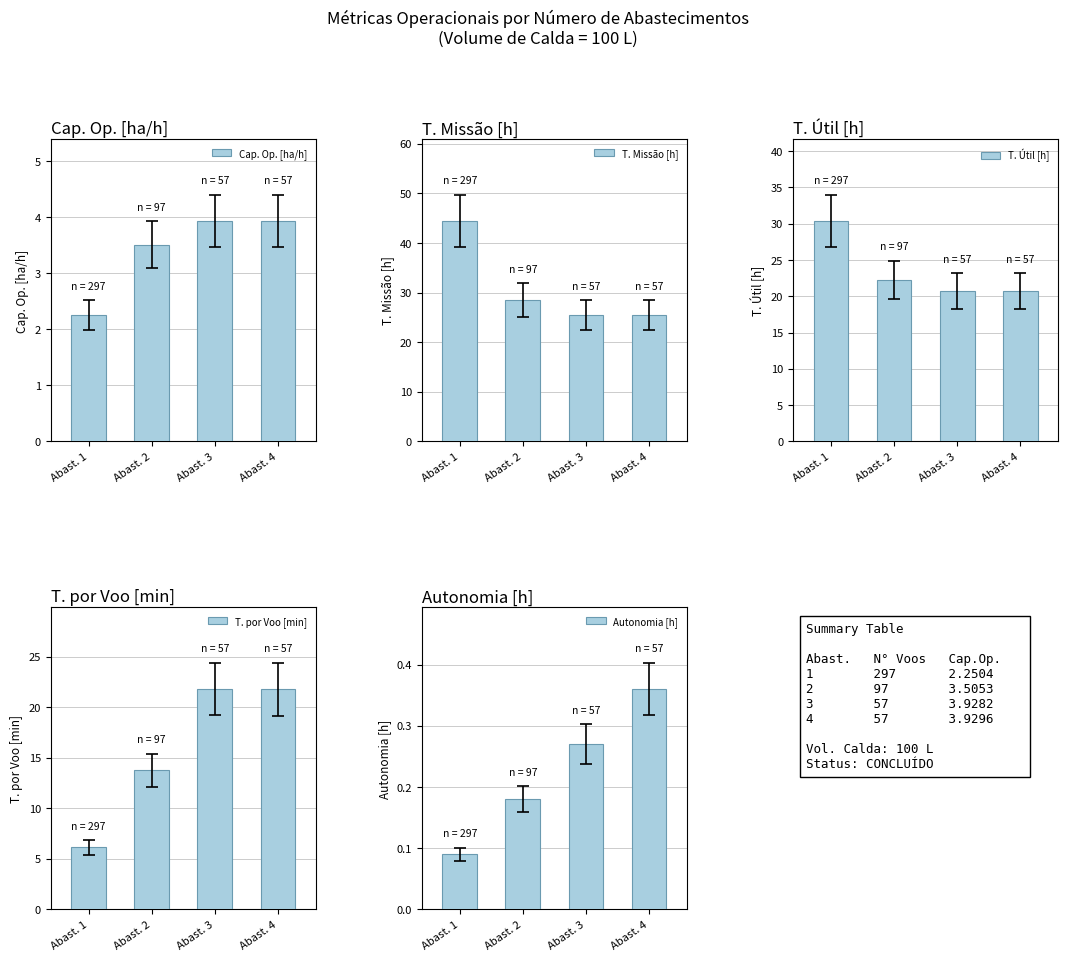

The T. por Voo [min] series shows 21.8 at Abast. 3. True or false?

True